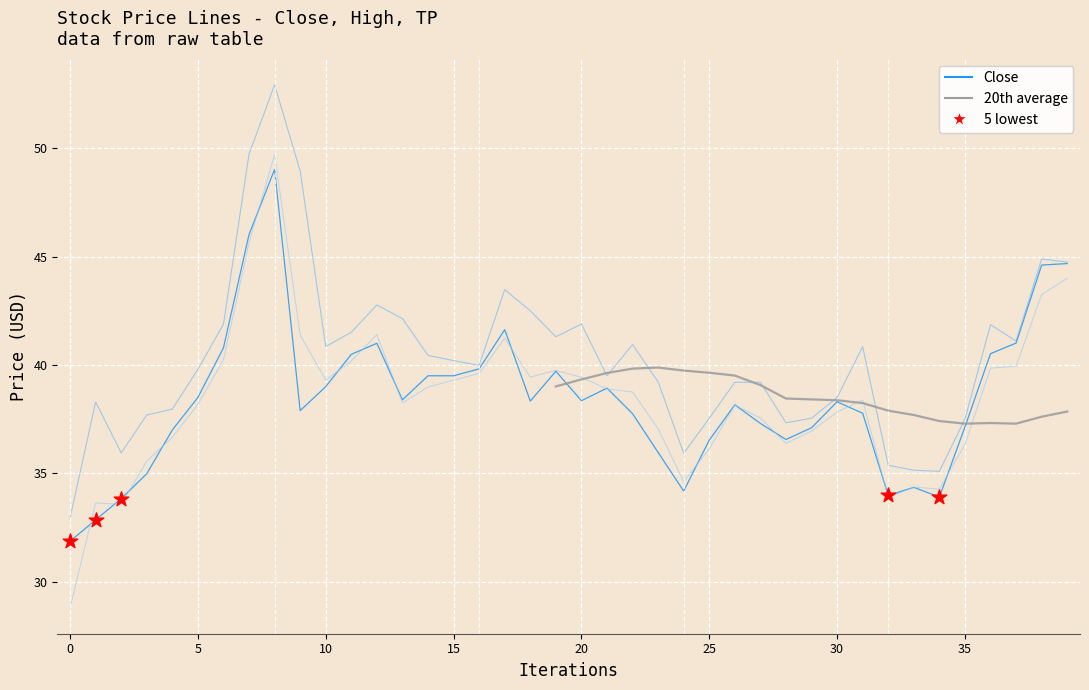

At how many categories does at least one series exceed 31?

40